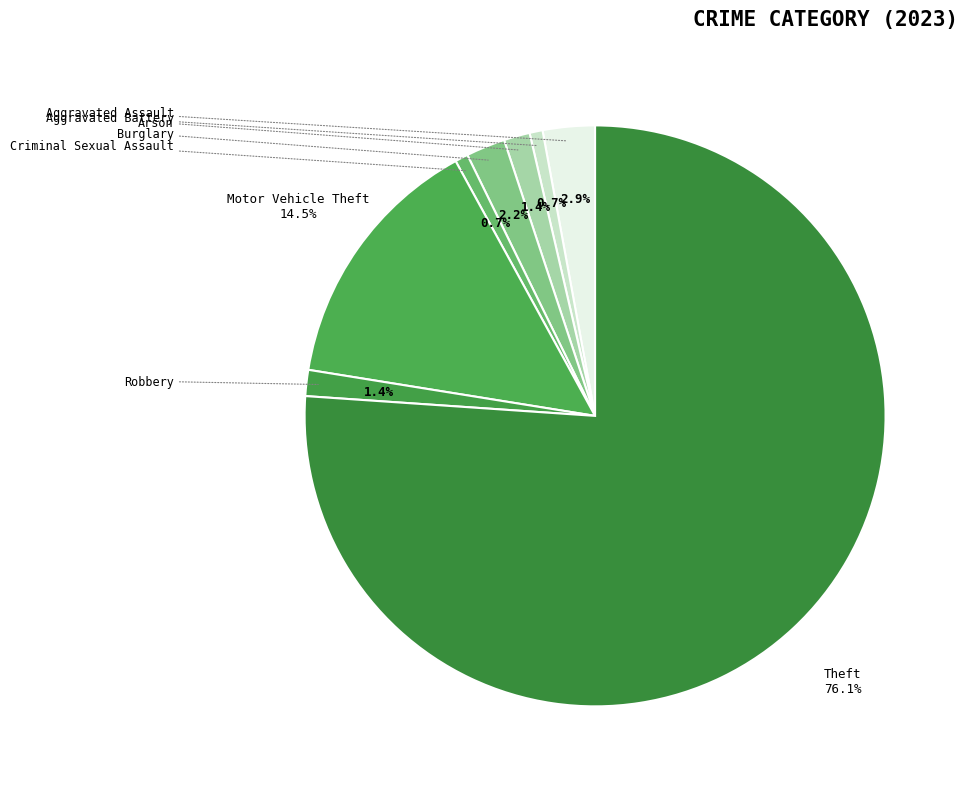

The Theft slice represents 64% of the pie. True or false?

False